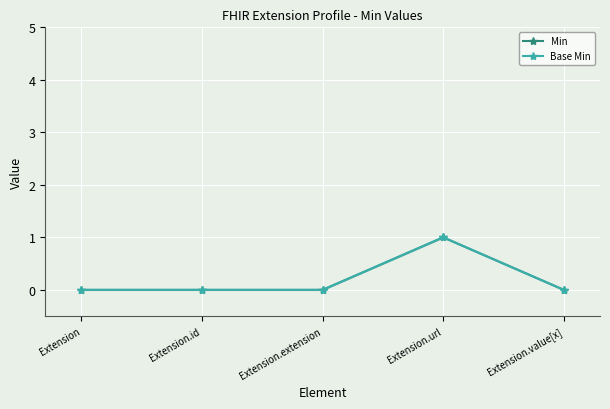

What is the label of the 3rd point from the right?

Extension.extension